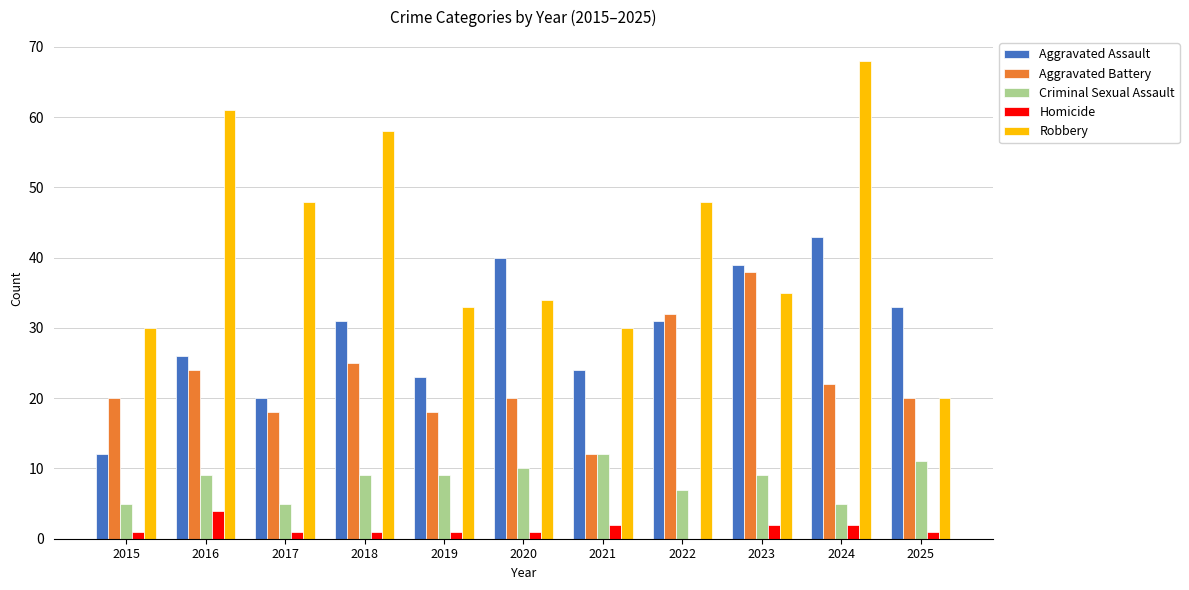

Which series has the largest range (max minus min)?

Robbery